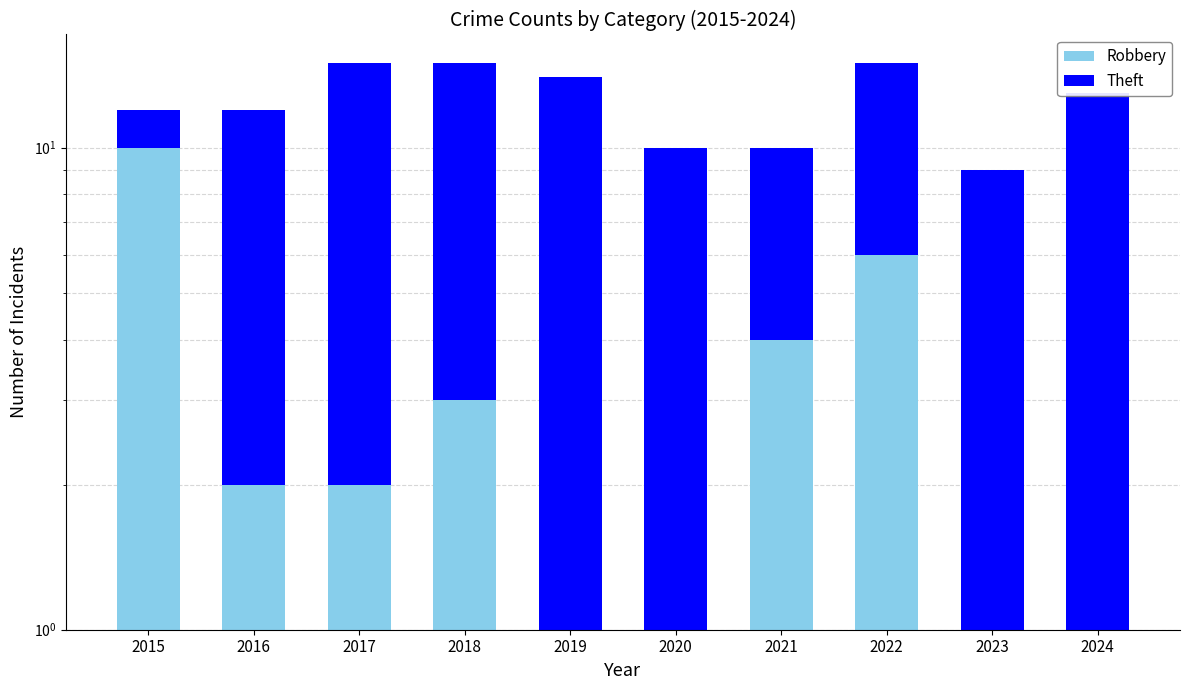

At which label does Robbery reach its minimum?

2019